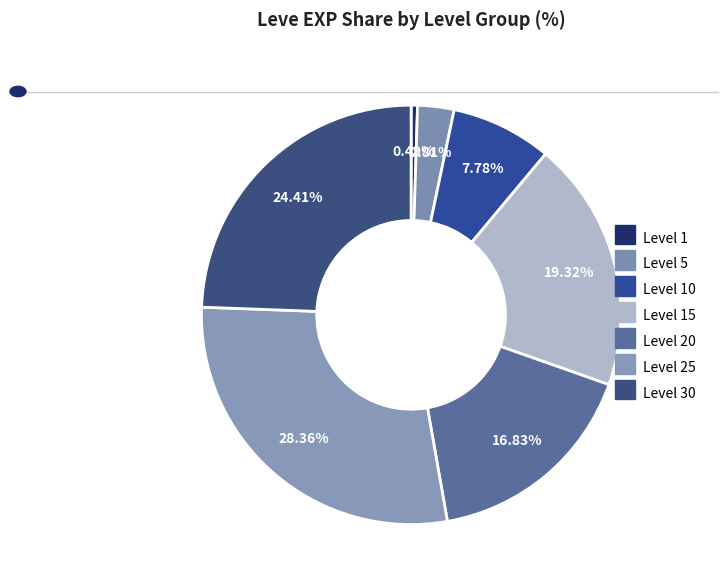

How many slices are in this pie chart?

7